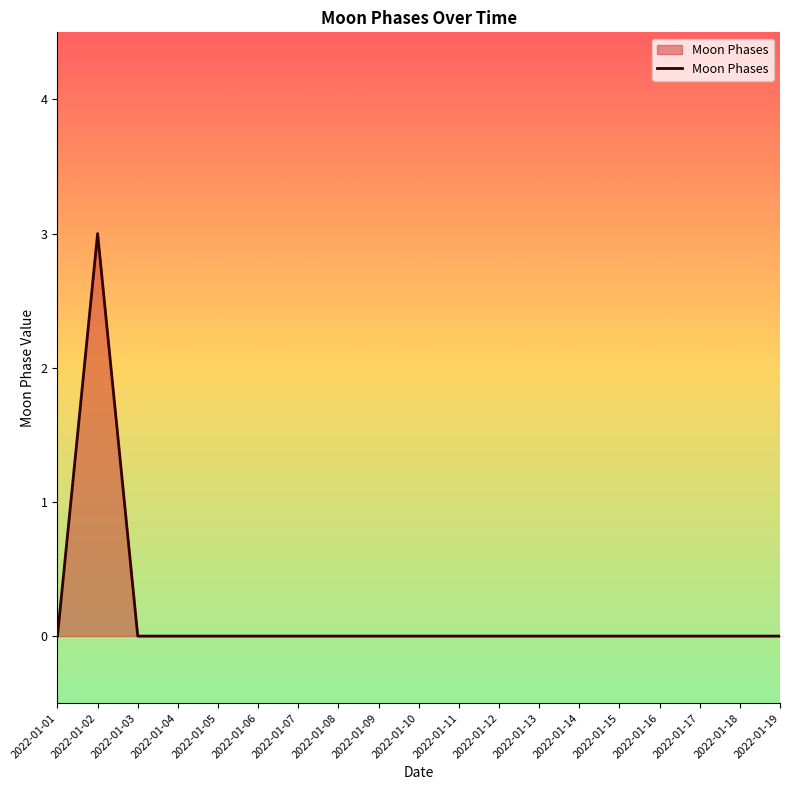

Which category has the highest value across all series?

2022-01-02